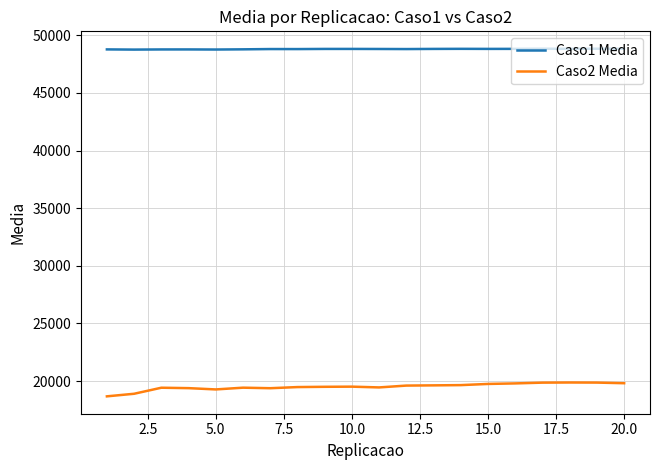

Does the chart have visible grid lines?

Yes